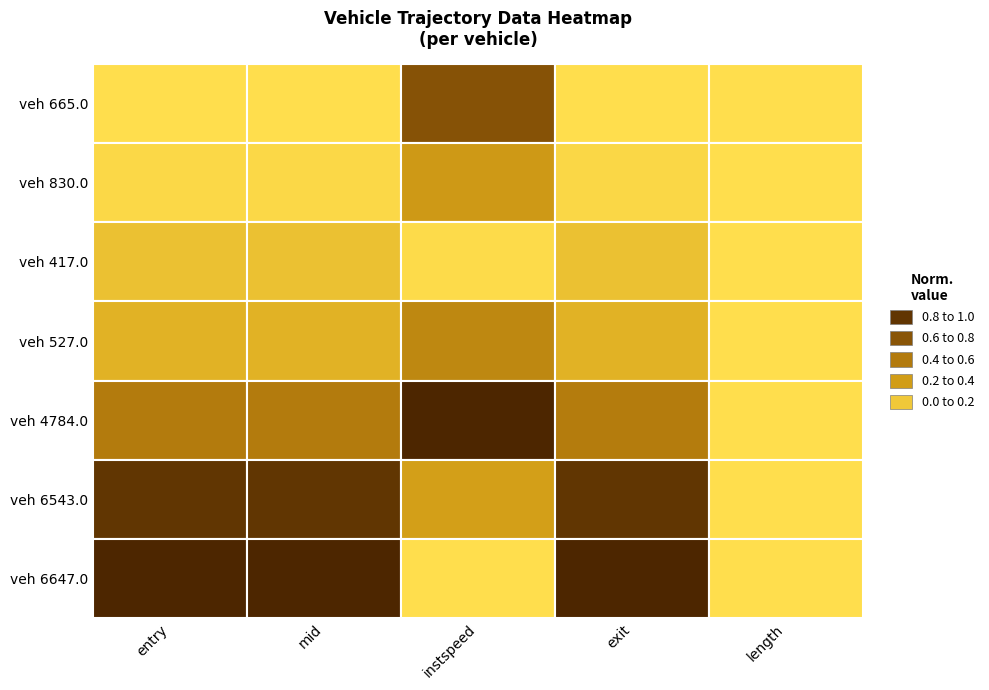

At 4, list the series in order from smallest to largest.

665.0, 830.0, 417.0, 527.0, 4784.0, 6543.0, 6647.0